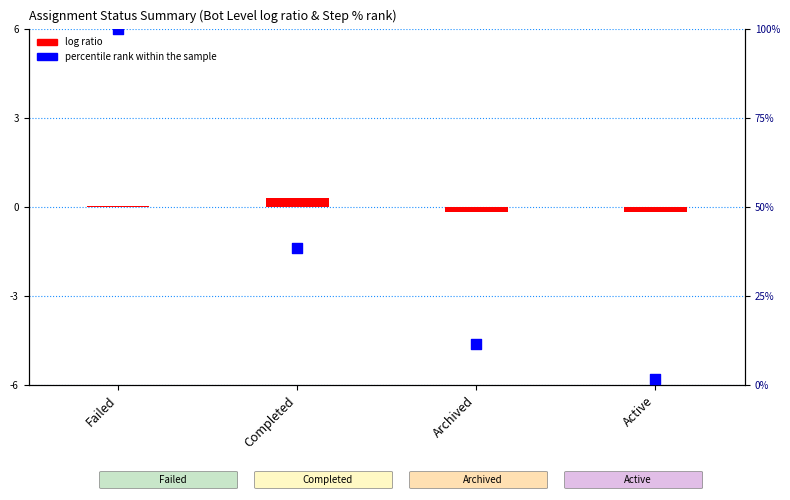

At which category is the sum across all series the highest?

Failed